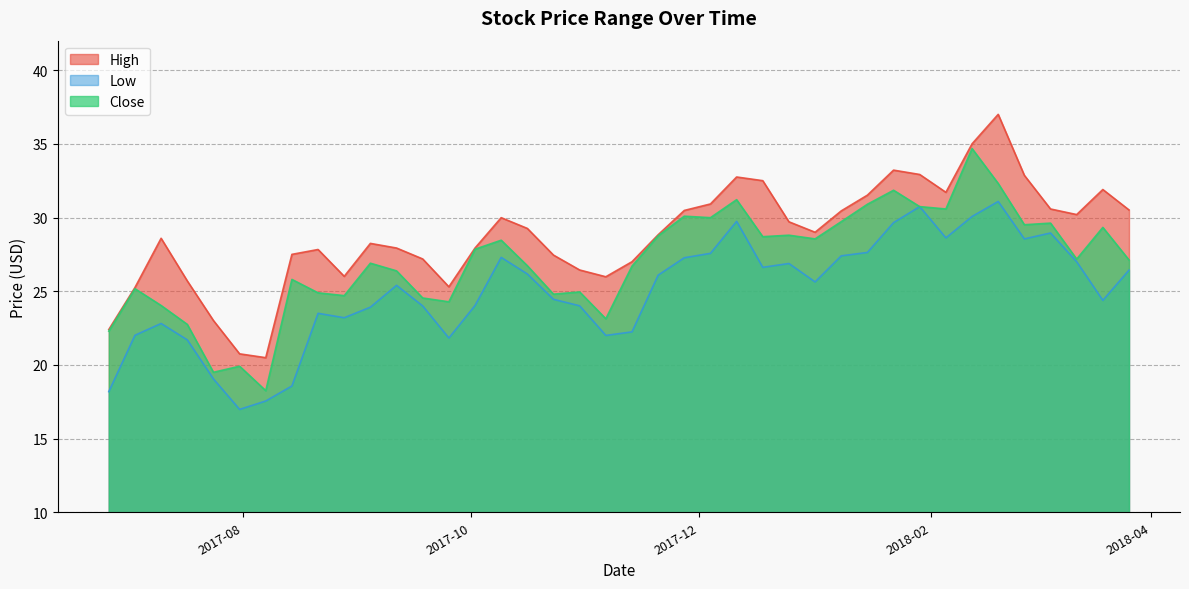

How many data points does each series have?

40